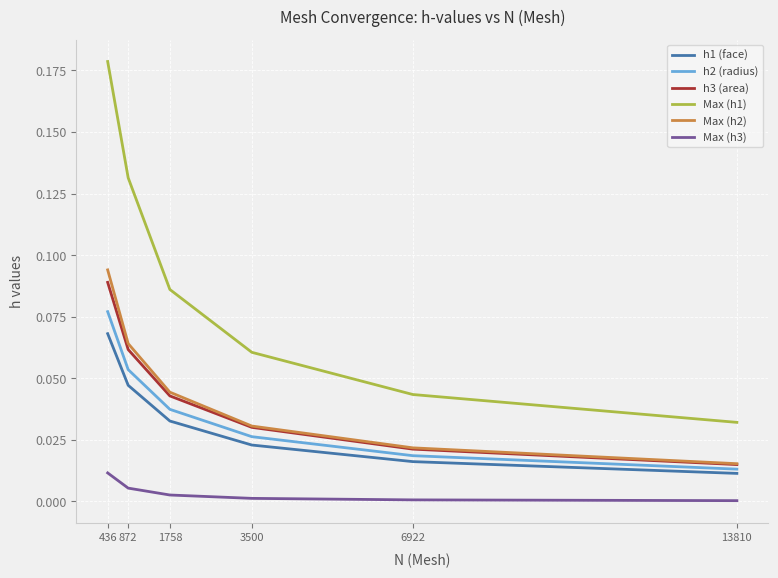

True or false: Max (h1) and Max (h2) cross at least once.

False